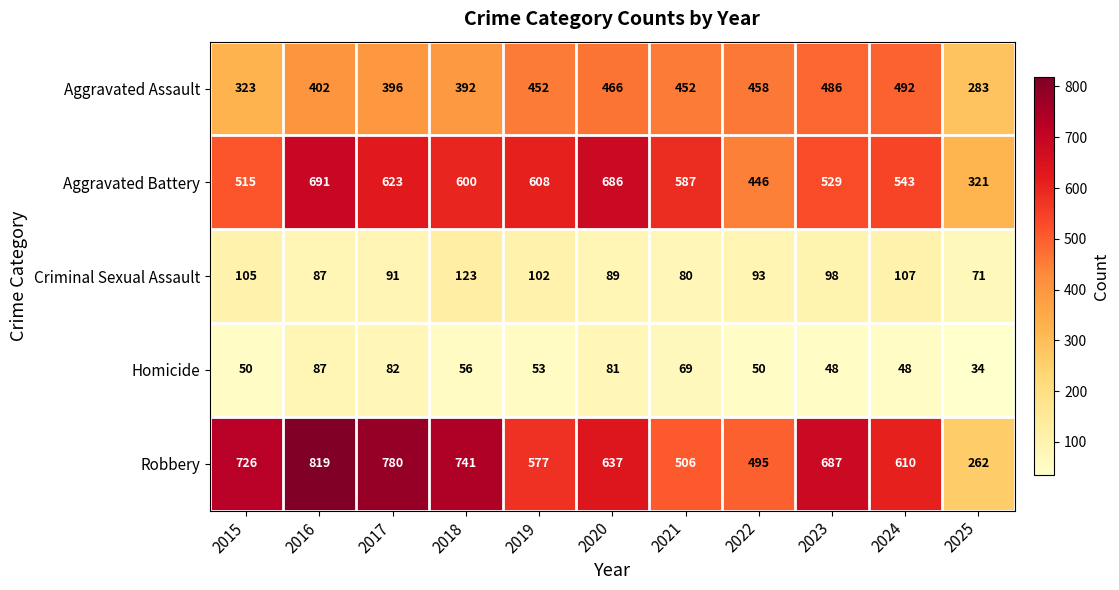

Count the number of data series in this chart.

5